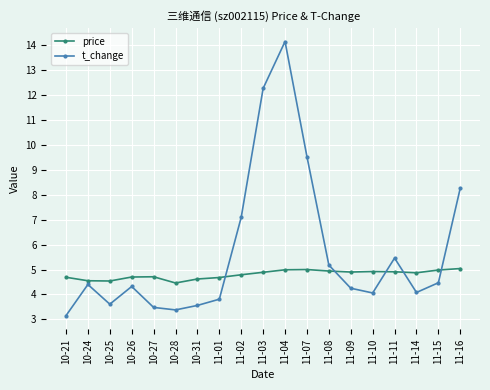

Between which two adjacent categories do t_change and price first intersect?

11-01 and 11-02